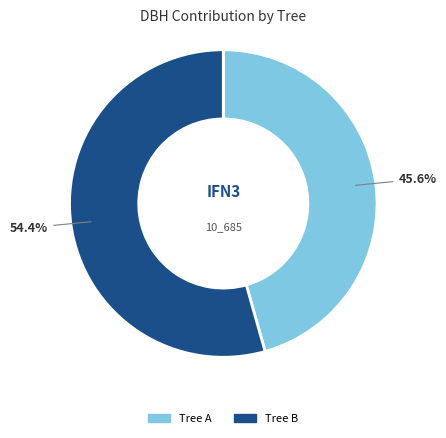

Does any single category account for the majority?

Yes